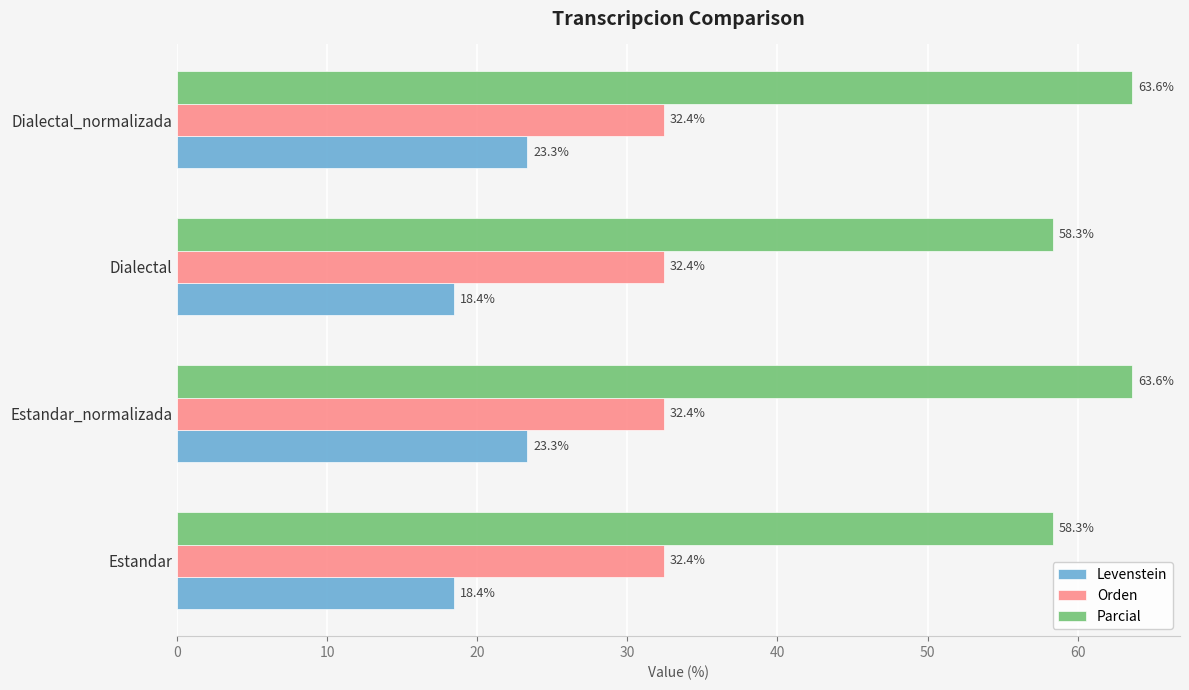

What is the average value of the Parcial series?

61.0